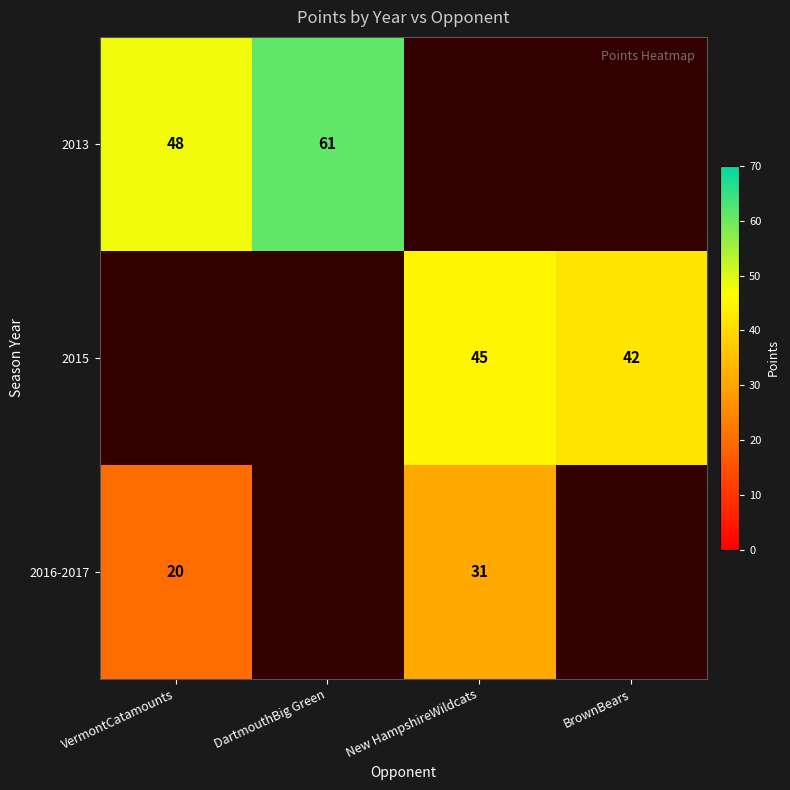

What is the sum of the 2015 values at BrownBears and New HampshireWildcats?

87